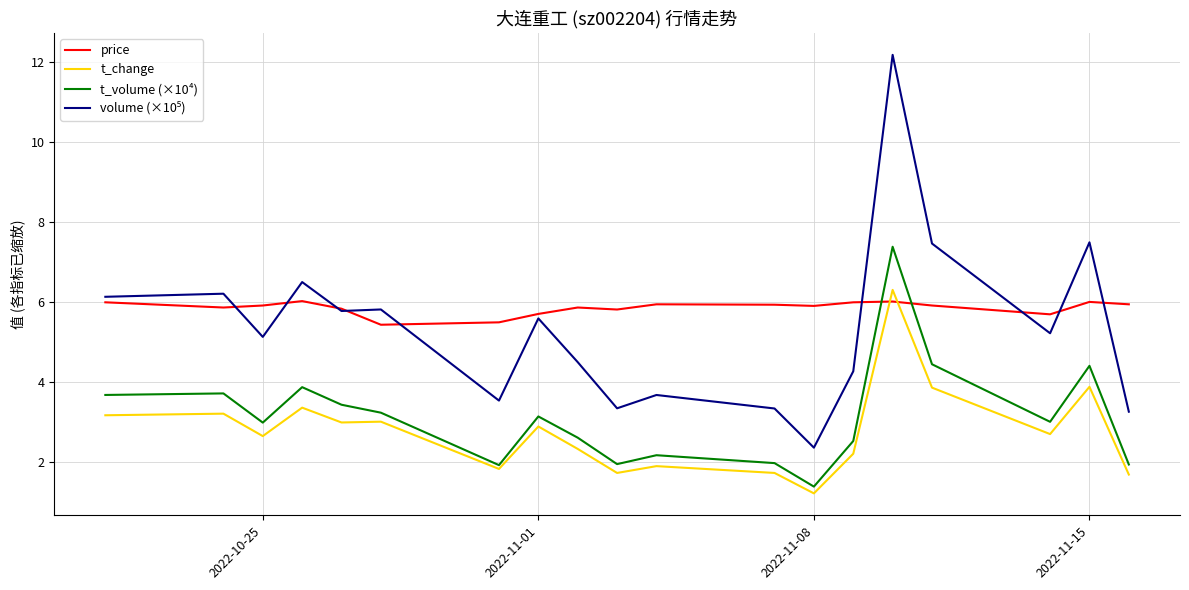

What is the greatest value displayed?

12.2